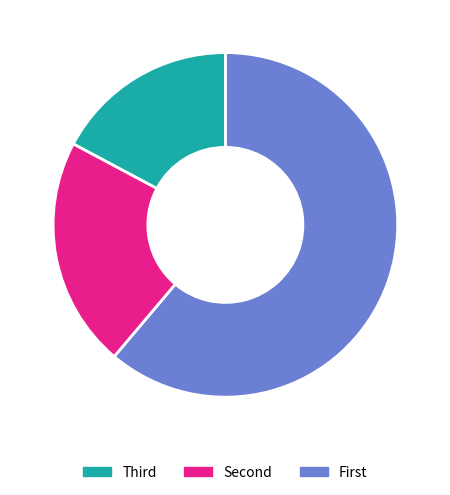

Is there a majority slice in this chart?

Yes